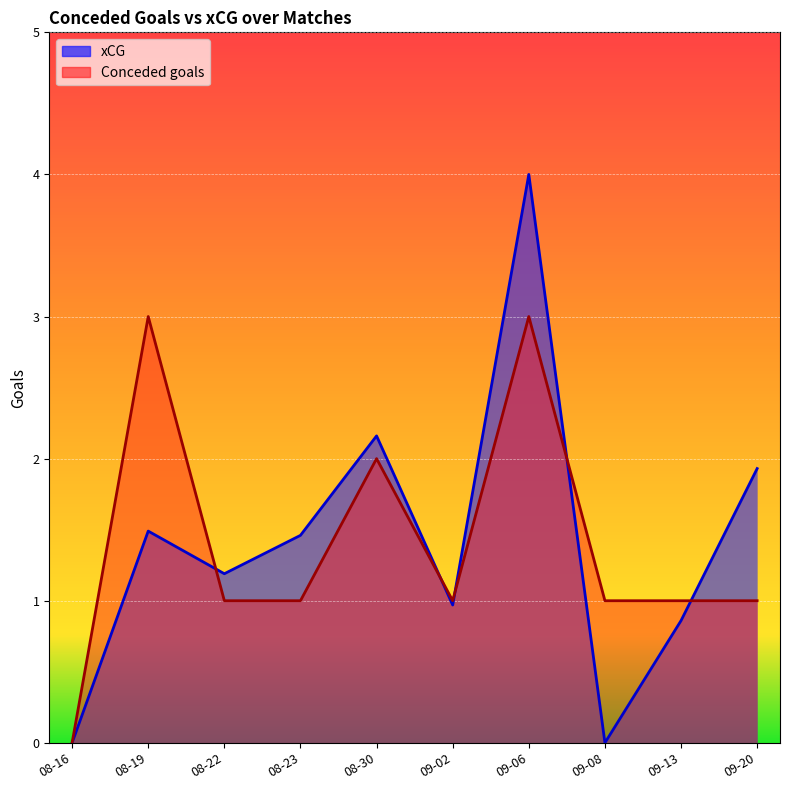

What is the difference between the highest and lowest values at 2024-09-06?

1.0